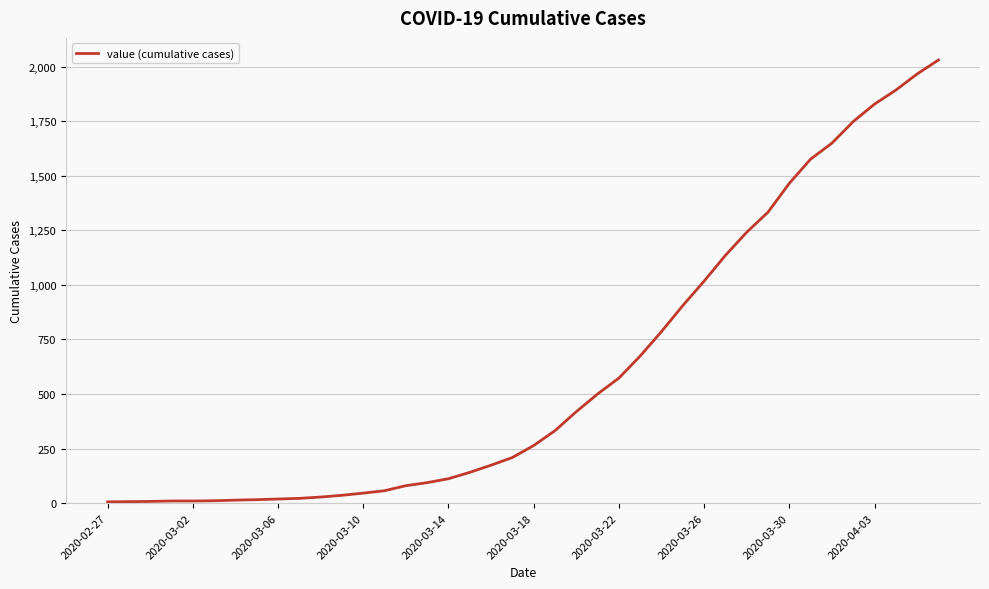

What is the difference between the second highest and second lowest values?

1959